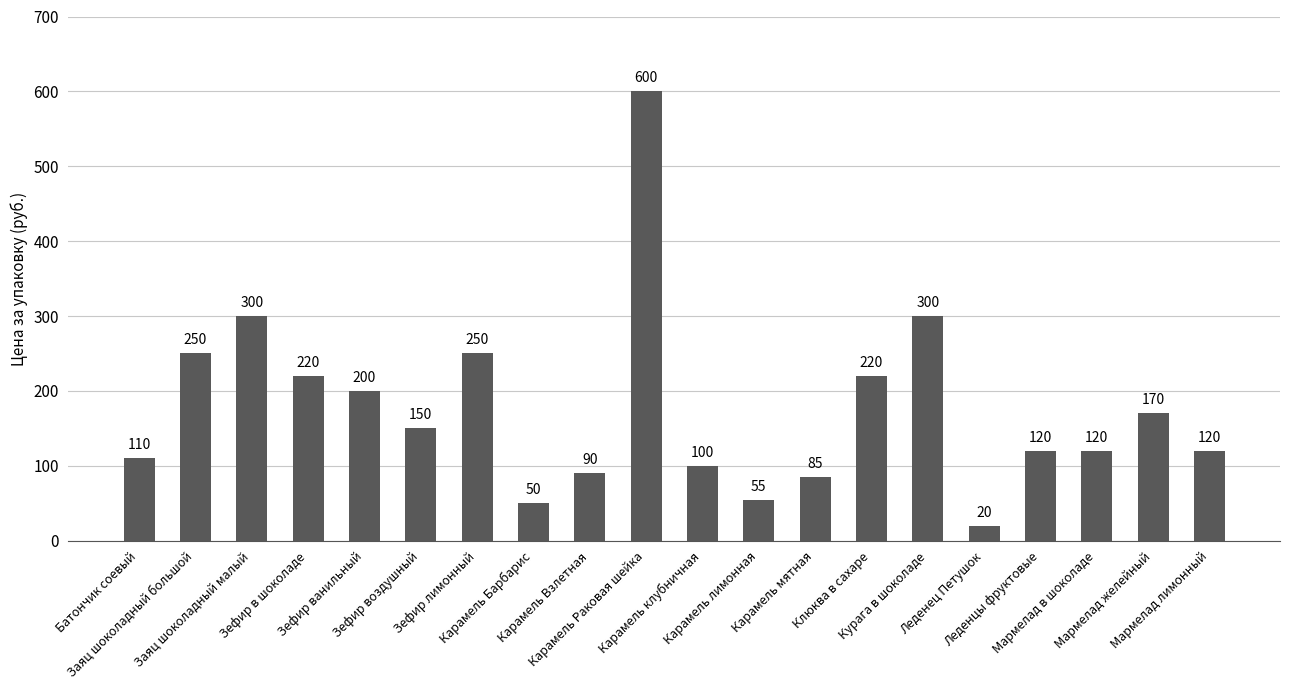

What is the difference between the maximum and minimum values?

580